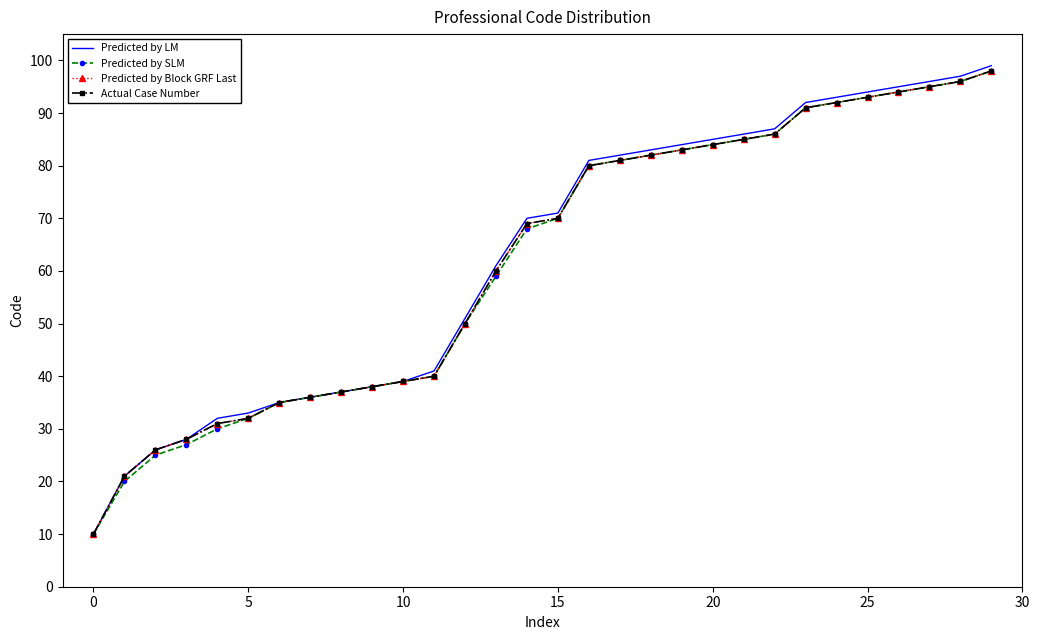

Which series has the widest spread of values?

Predicted by LM